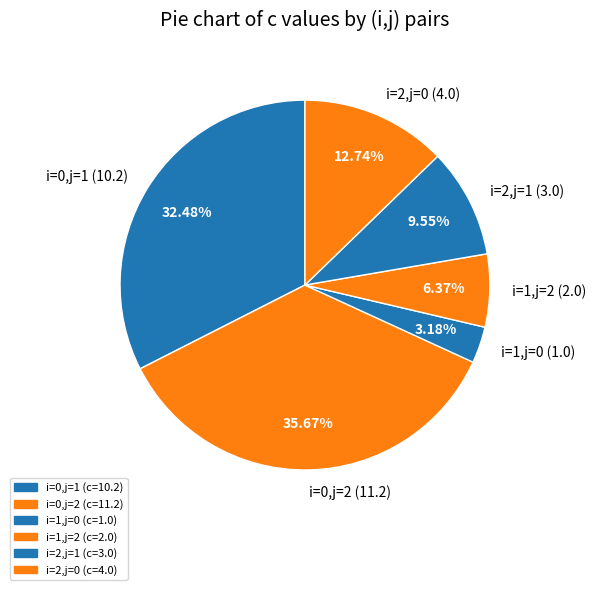

Which has a higher value, i=1,j=2 (2.0) or i=0,j=2 (11.2)?

i=0,j=2 (11.2)